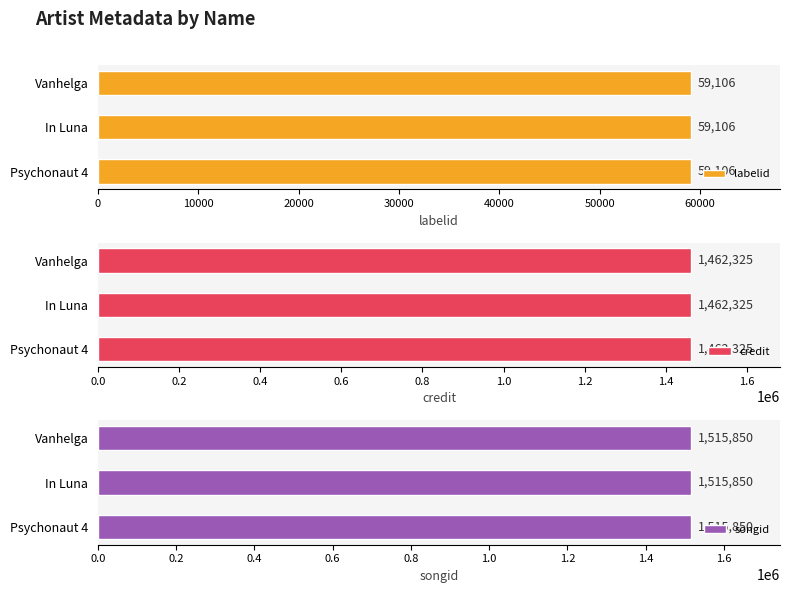

What is the difference between the highest and lowest values at Vanhelga?

1456744